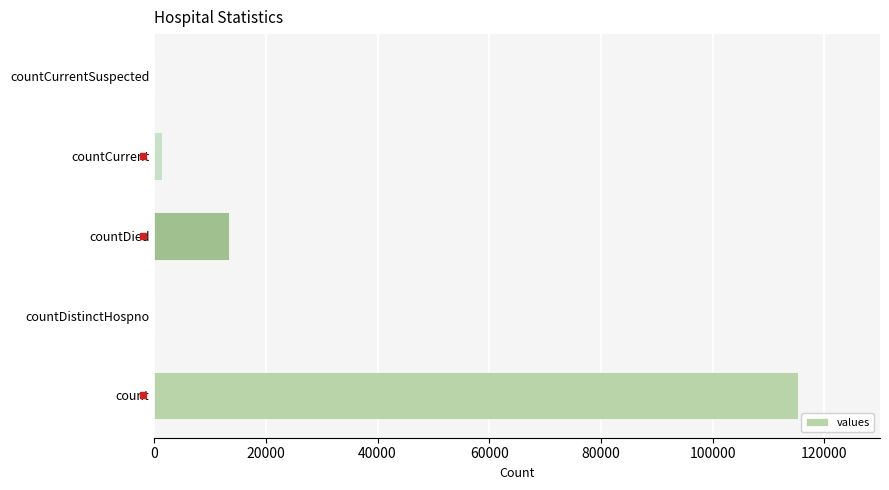

At which label is the value closest to 57689?

countDied